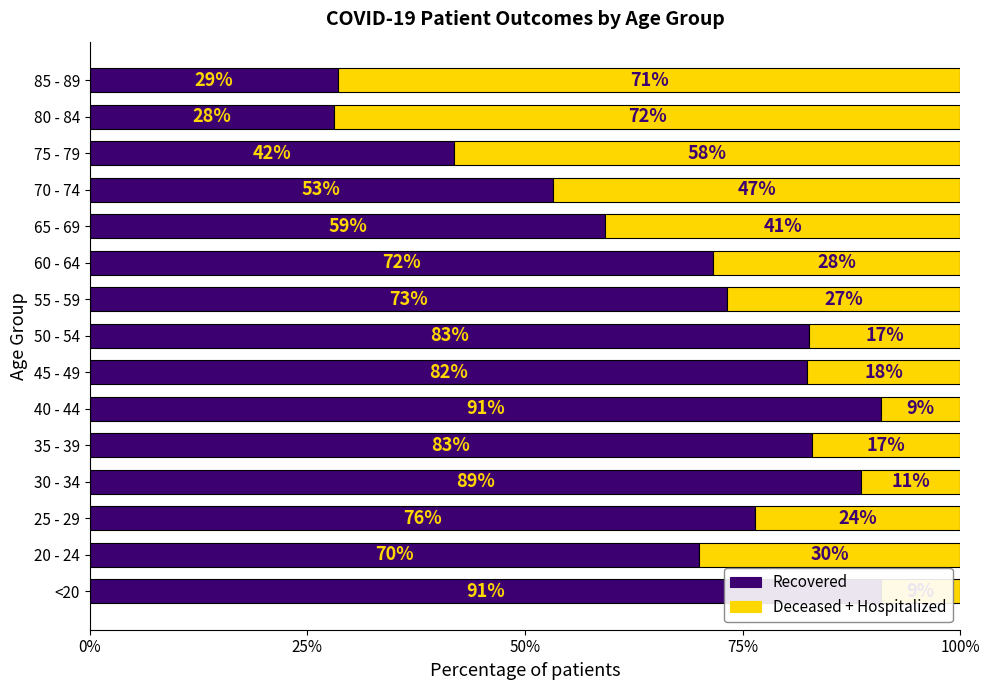

How many bars are there in total?

30